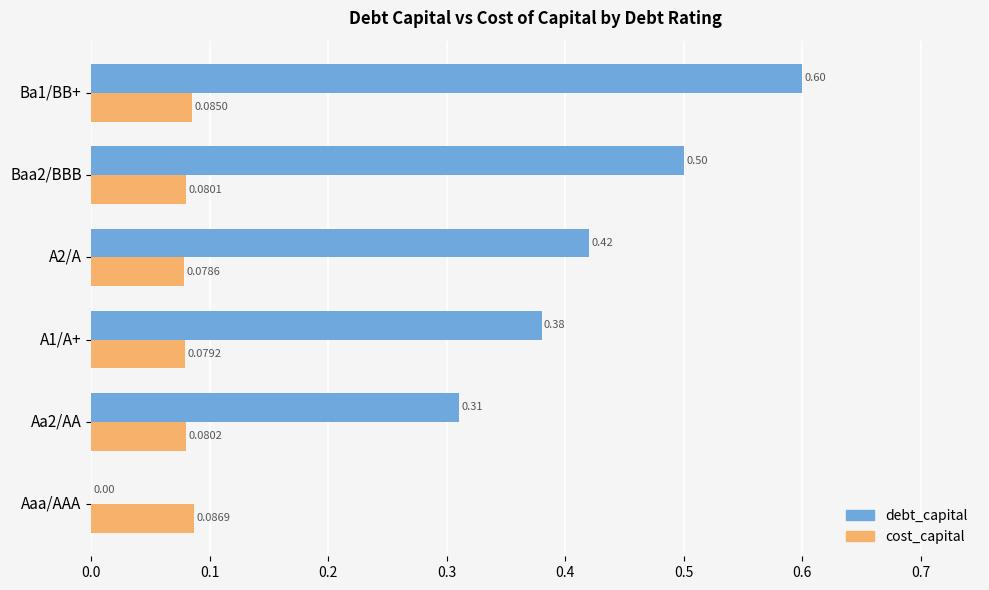

At which label does cost_capital reach its peak?

Aaa/AAA